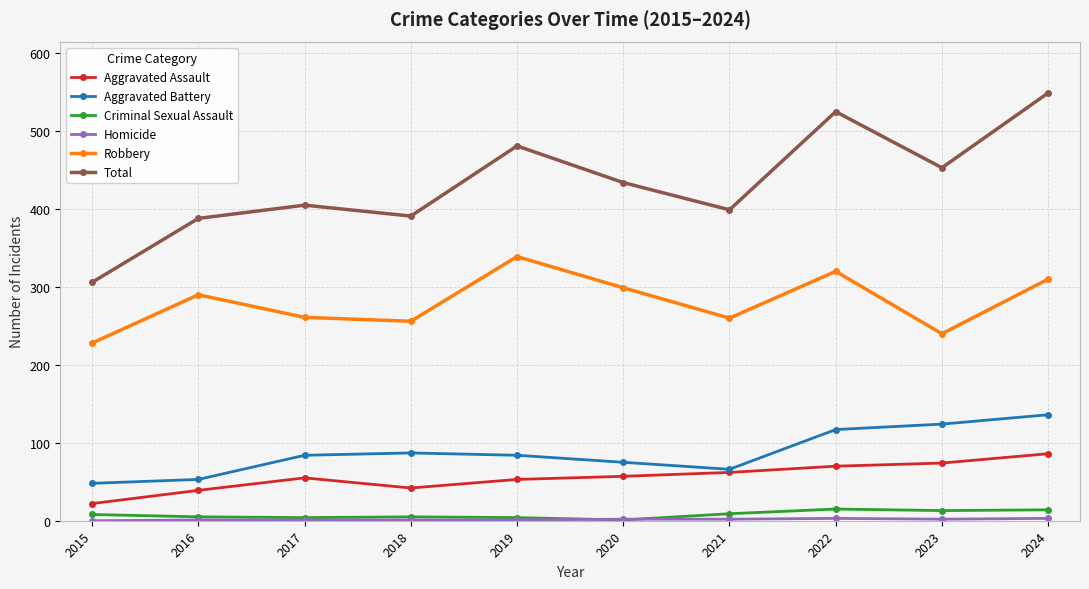

What is the sum of the Aggravated Assault values at 2017 and 2021?

117